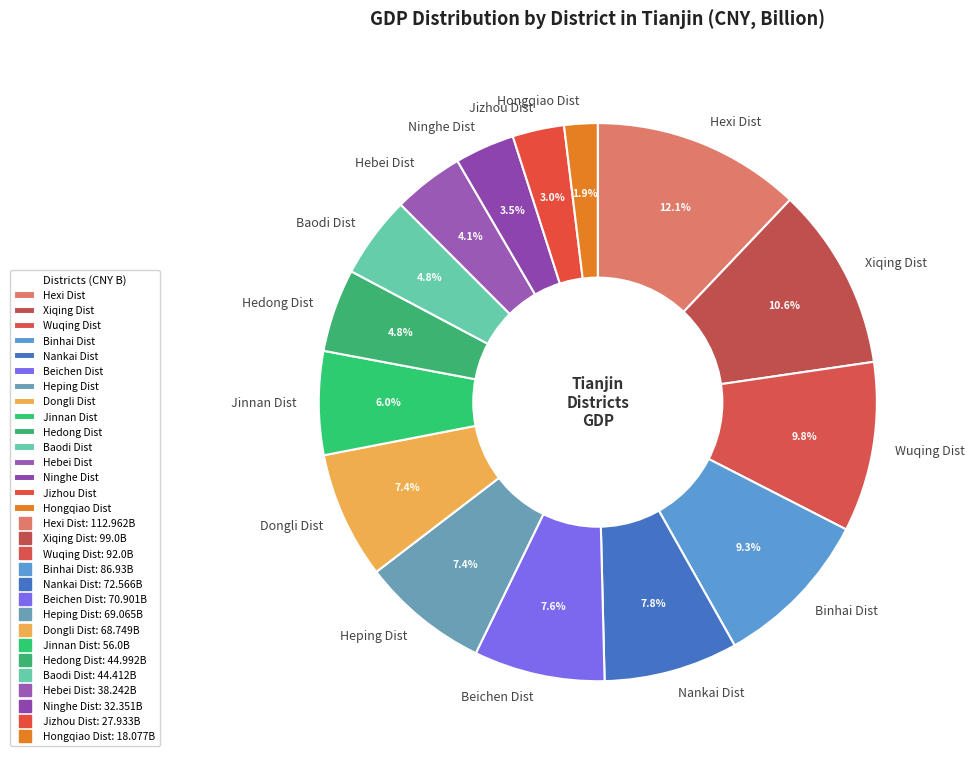

Do Nankai Dist and Dongli Dist together represent more than half of the pie?

No